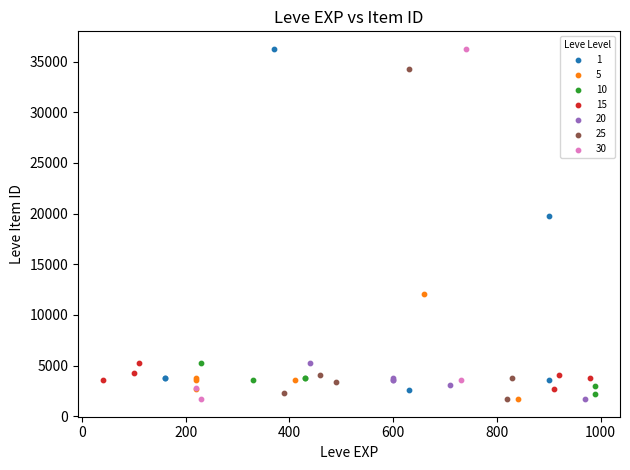

What are all the series names shown in the legend?

1, 5, 10, 15, 20, 25, 30